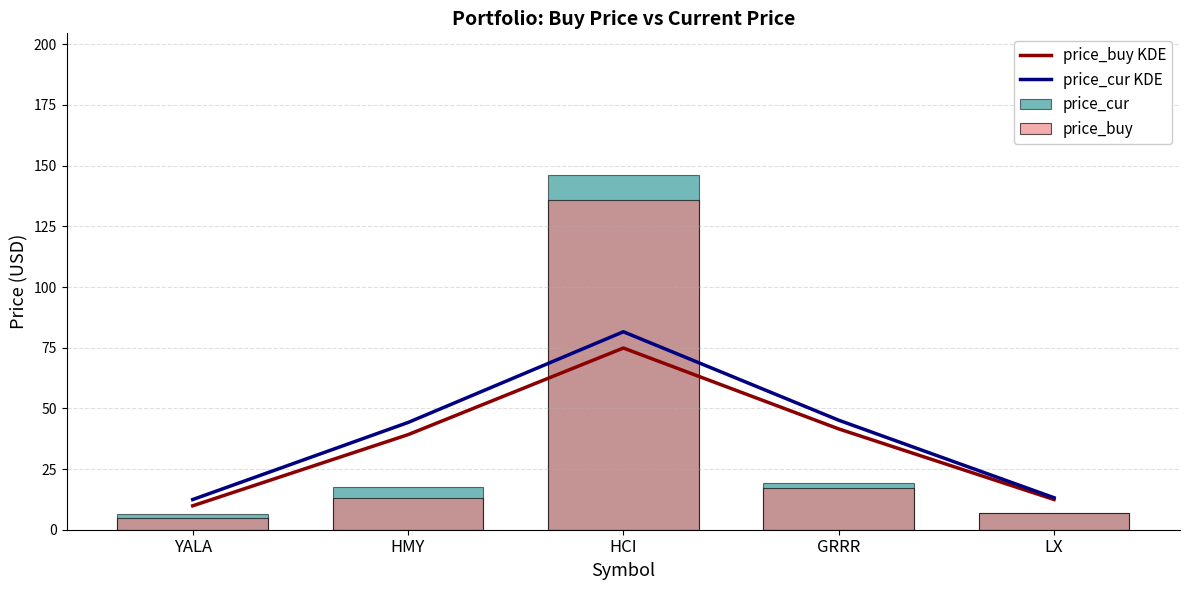

What is the difference between the maximum and minimum values in the price_buy series?

130.9